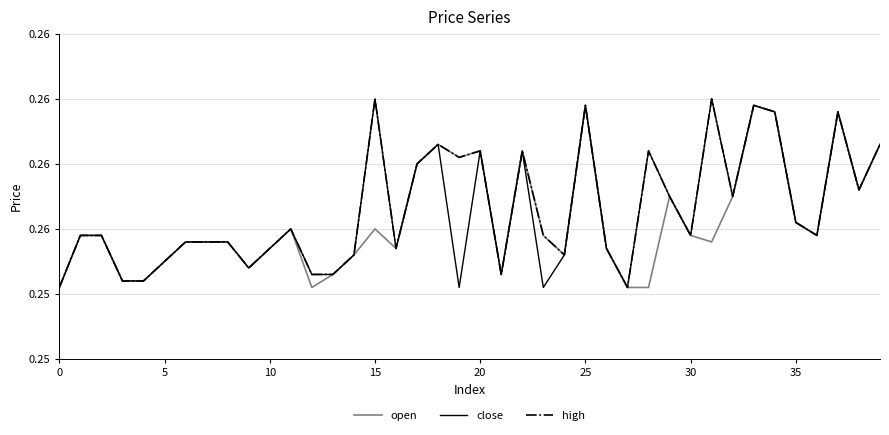

Does the chart have visible grid lines?

Yes